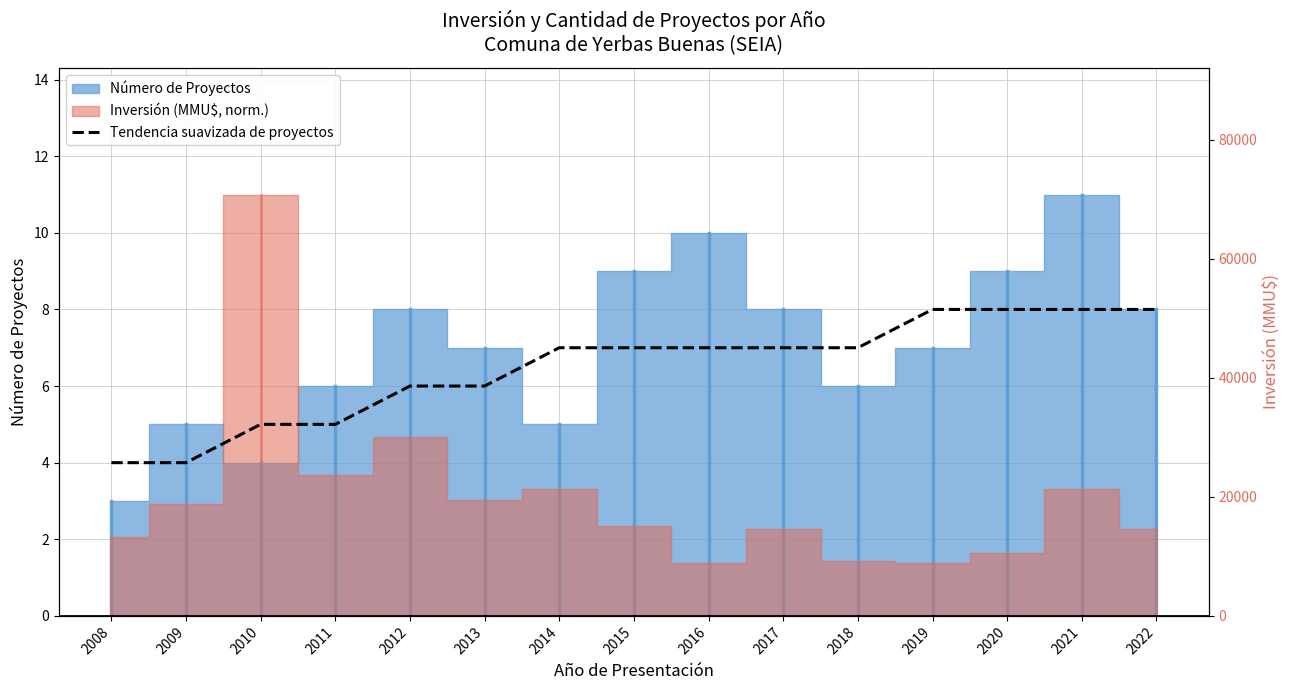

Between 2008 and 2022, which is larger?

2022